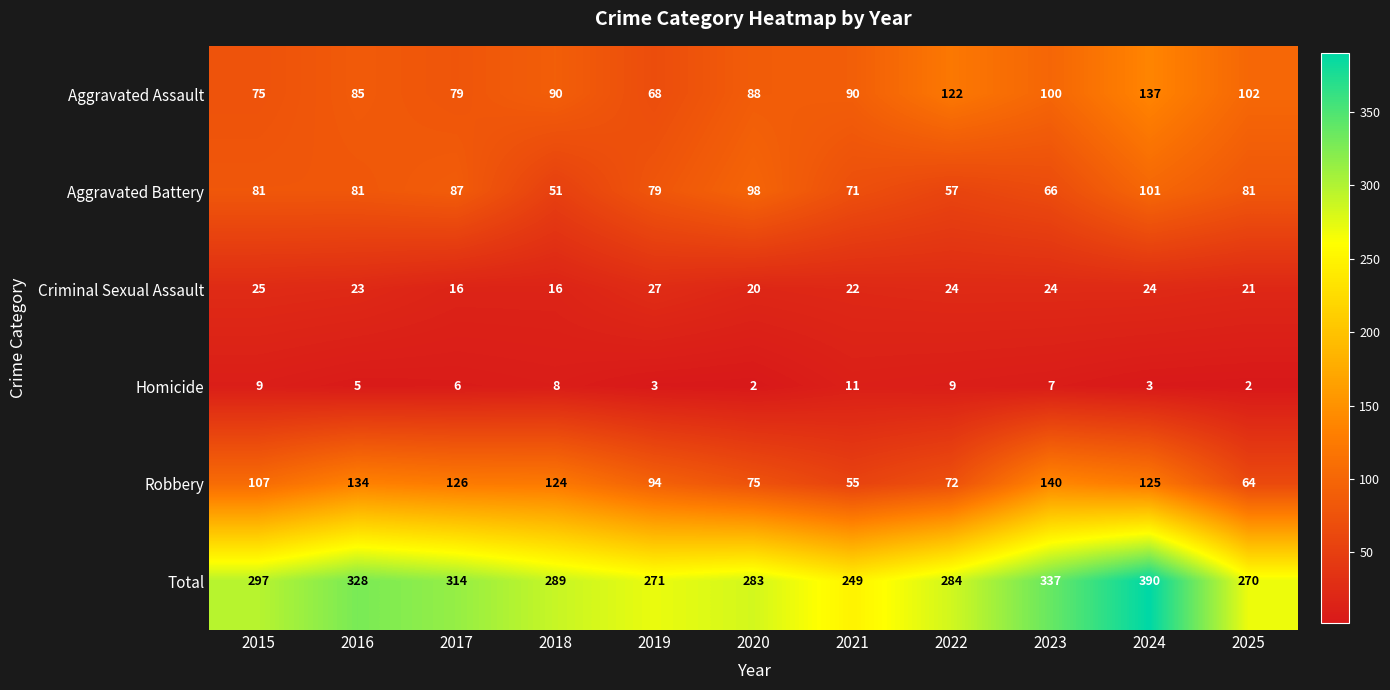

What is the greatest value displayed?

390